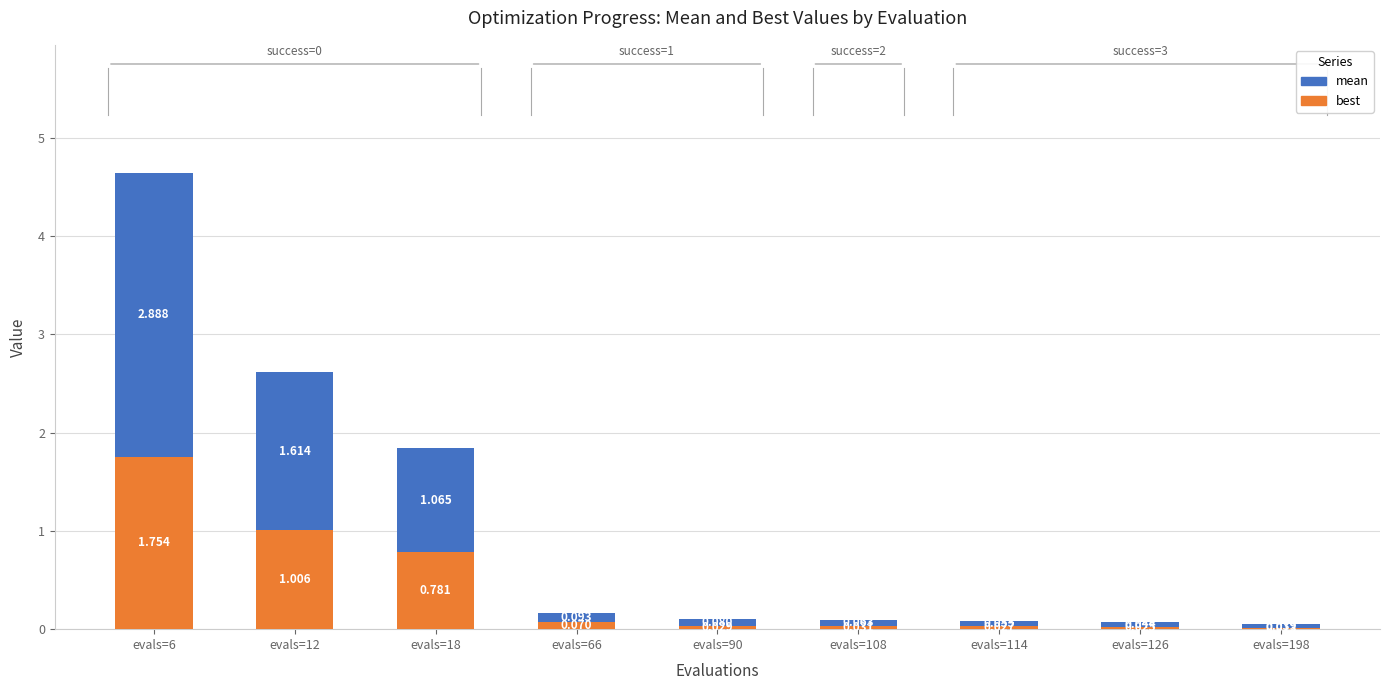

How many categories are shown in the chart?

9